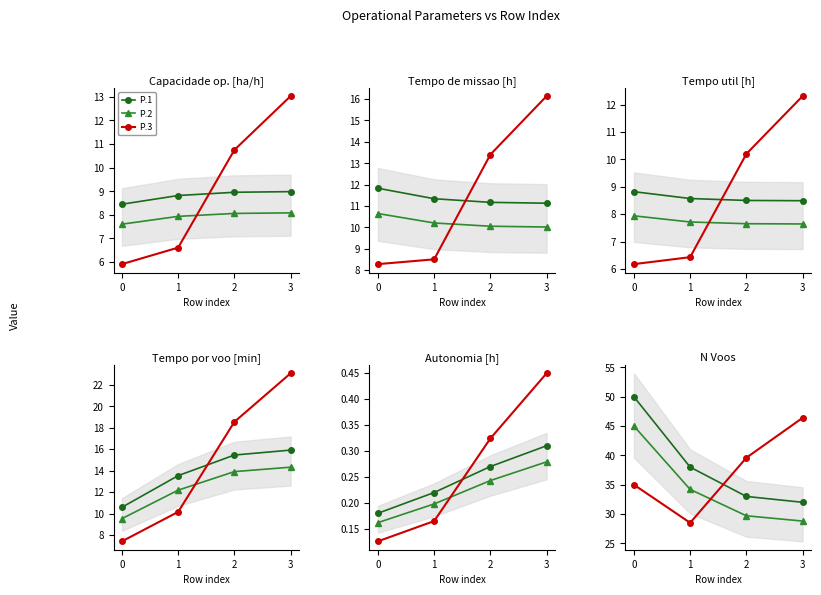

Which series changed the most between 0 and 3?

P.1